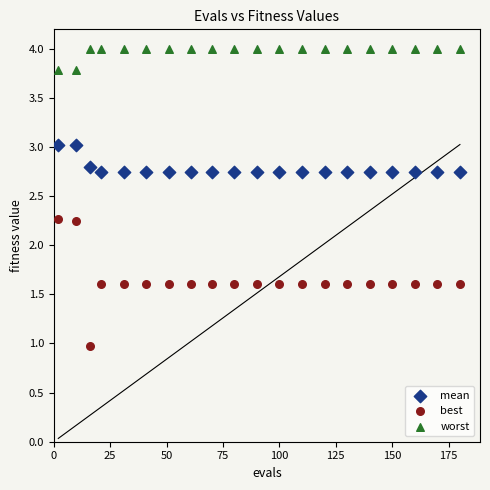

Which series reaches the minimum Y coordinate?

best